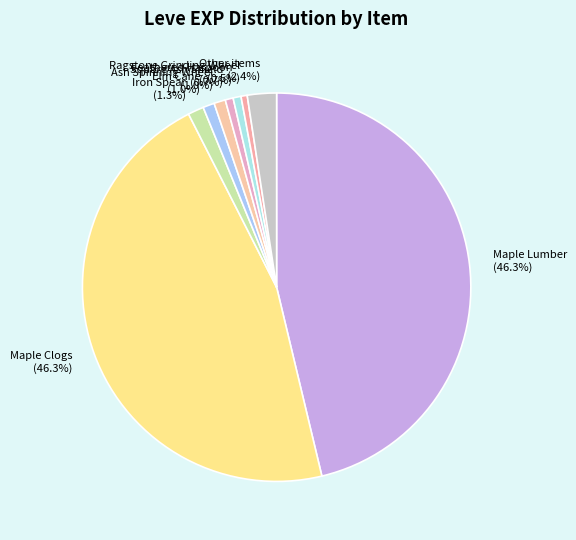

Count the number of slices in the pie.

9